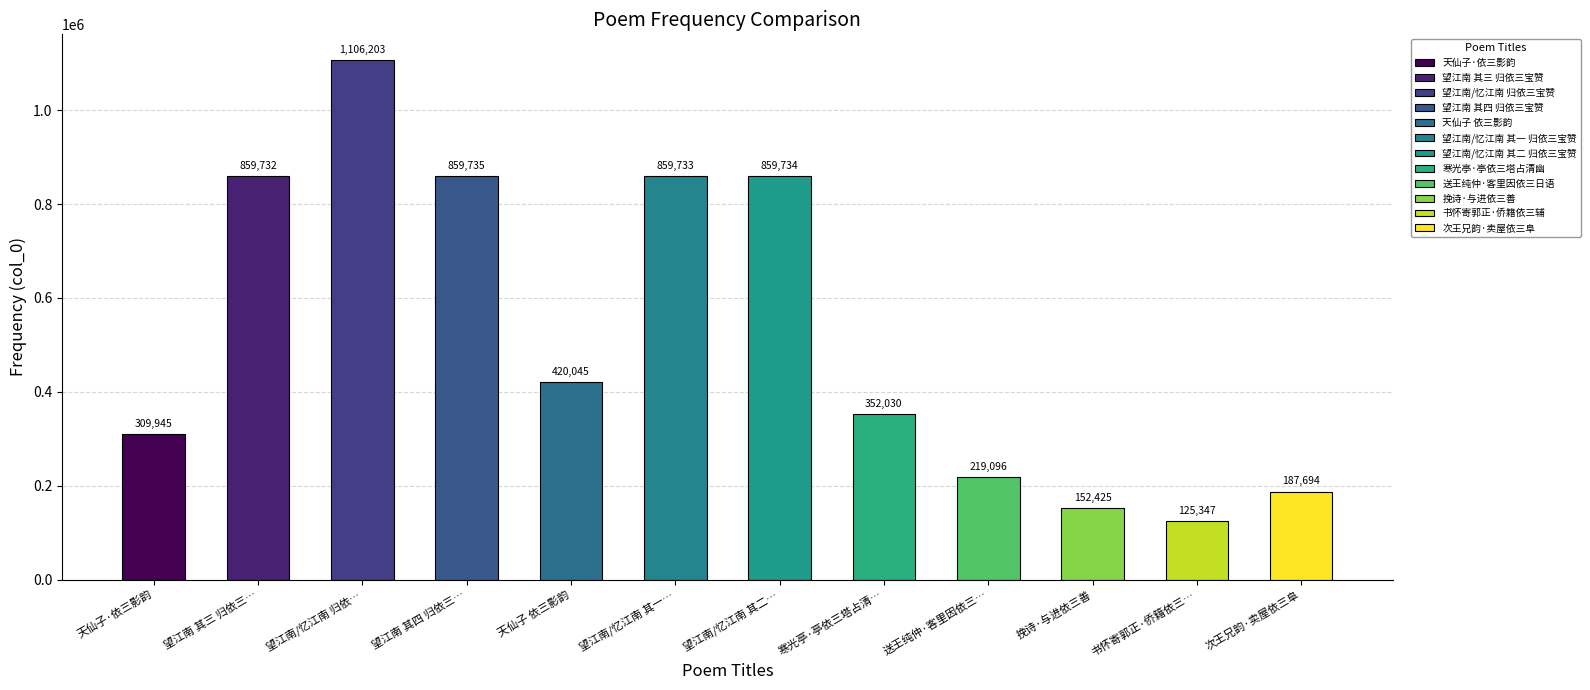

Approximately how many times larger is the value at 望江南/忆江南 归依… compared to 望江南/忆江南 其一…?

1.3